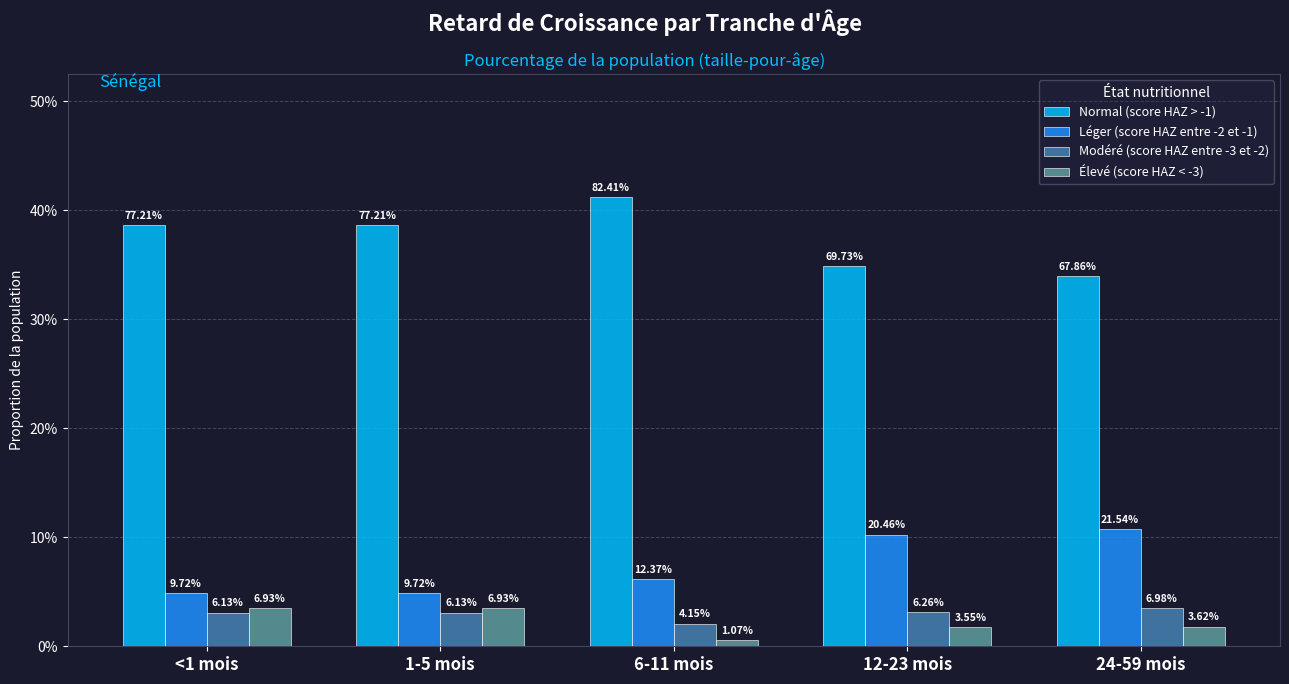

What are all the series names shown in the legend?

Normal (score HAZ > -1), Léger (score HAZ entre -2 et -1), Modéré (score HAZ entre -3 et -2), Élevé (score HAZ < -3)